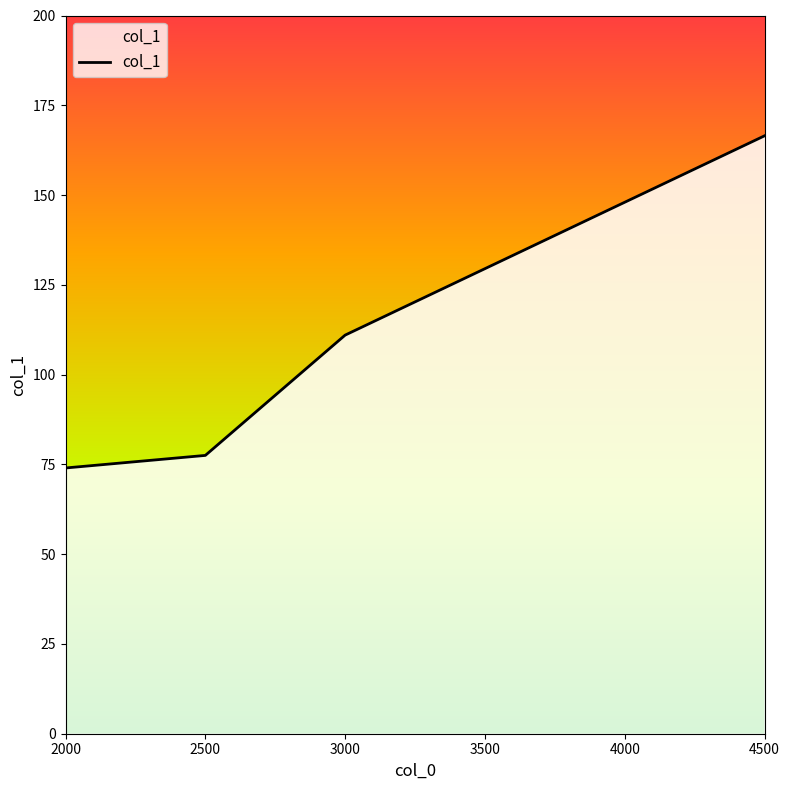

How many values exceed 129?

3